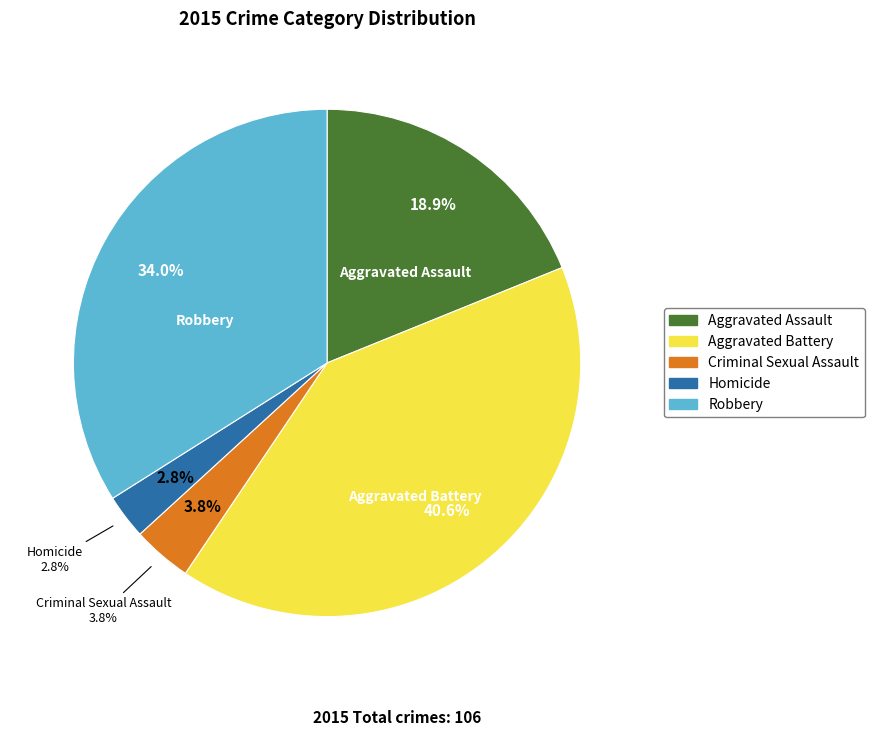

What is the smallest slice in the pie chart?

Homicide